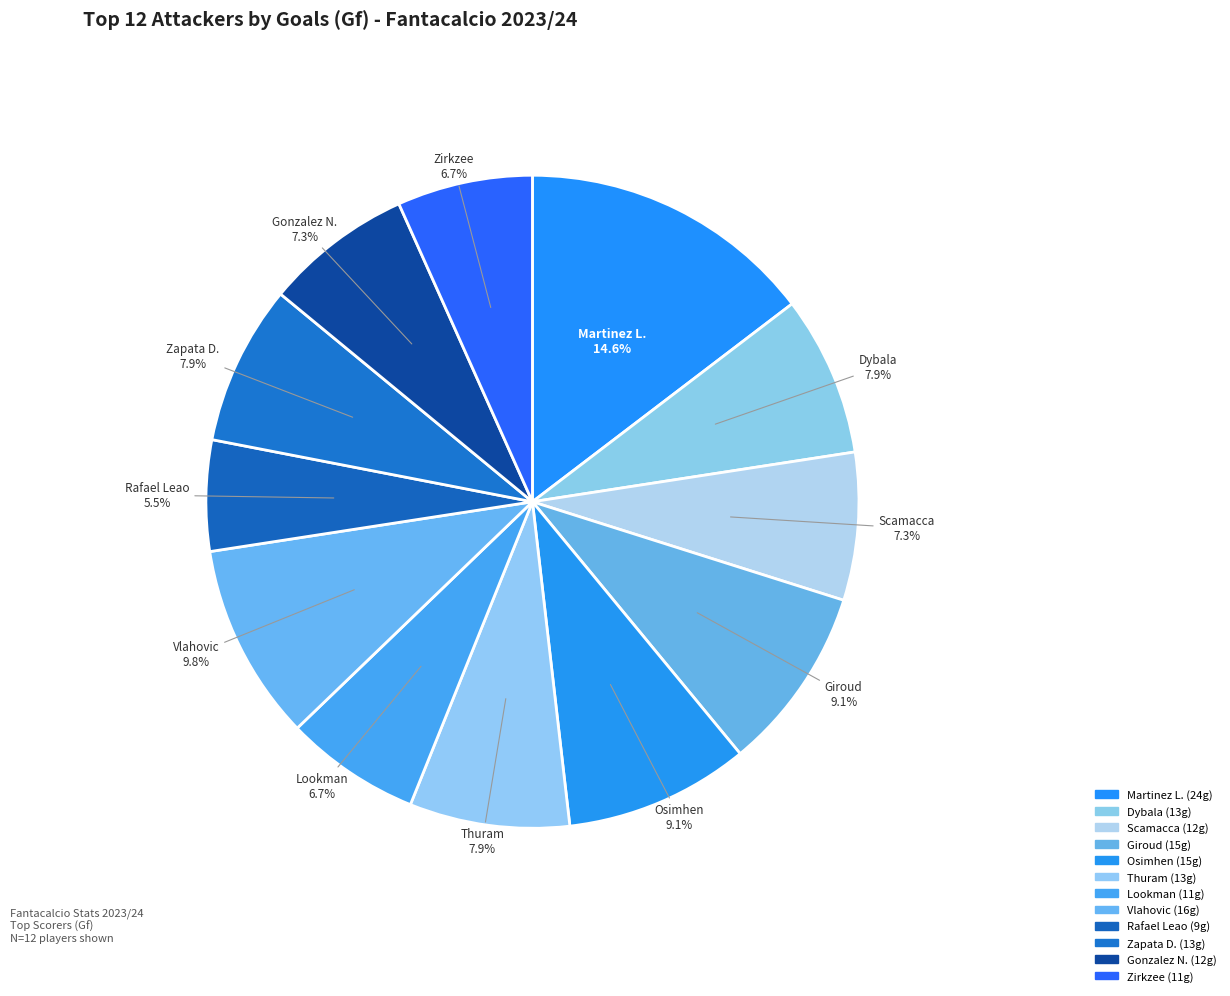

How many slices are in this pie chart?

12